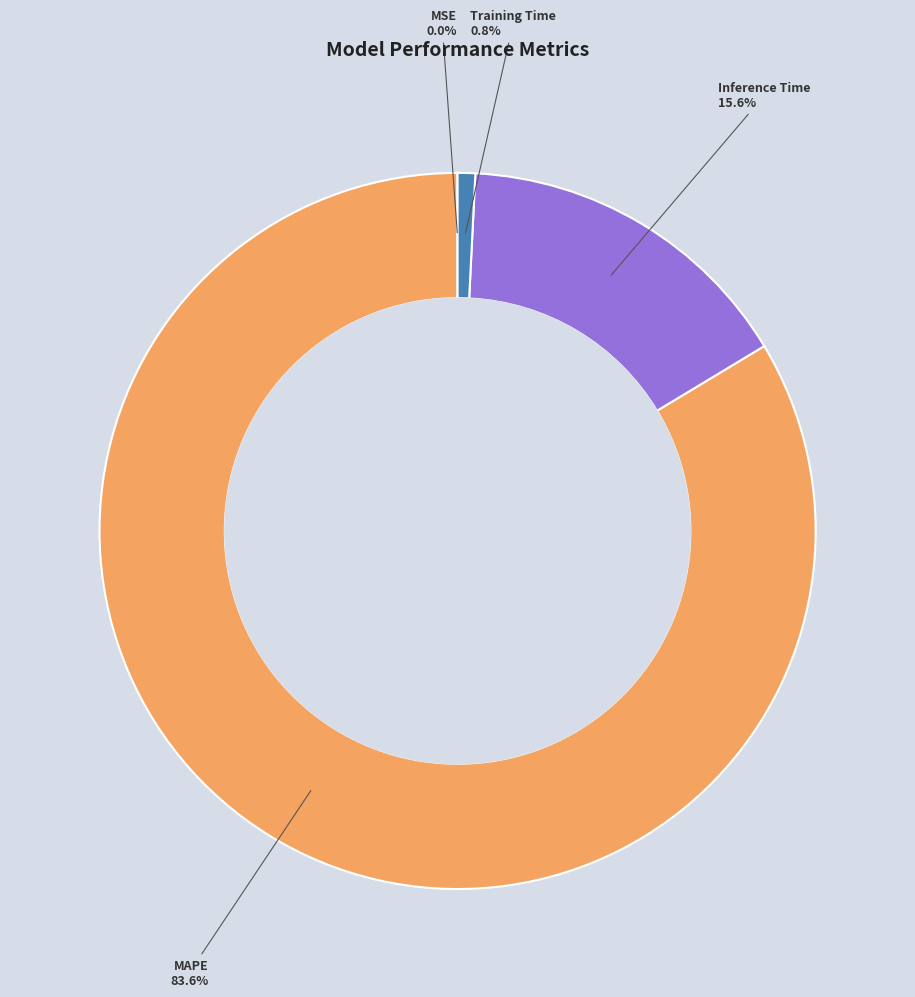

Is there any slice that represents more than half of the pie?

Yes